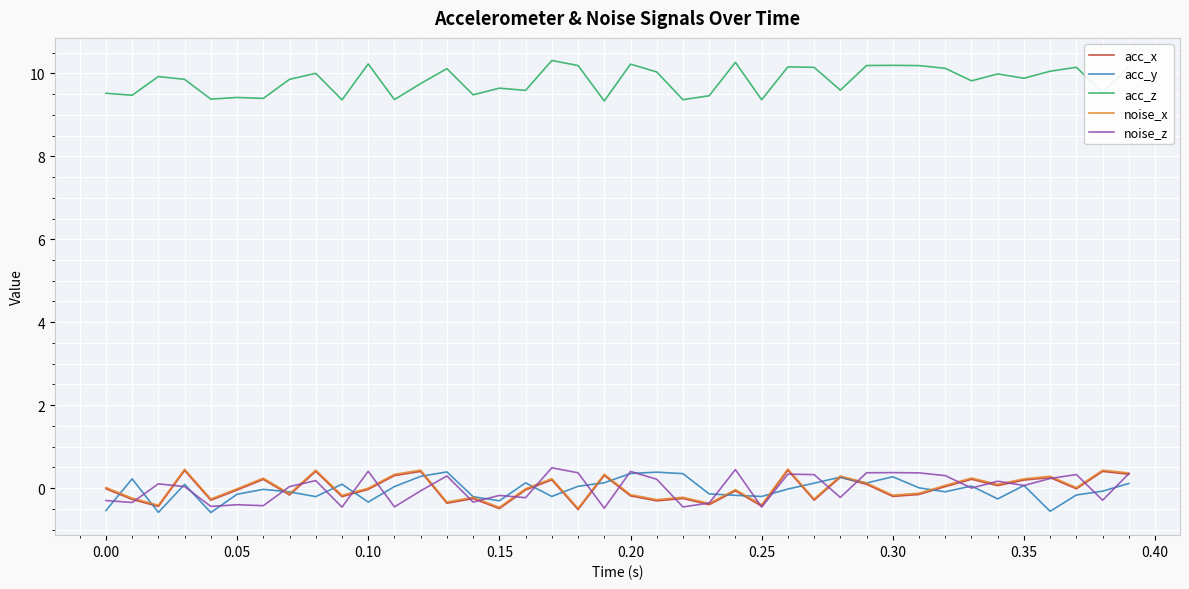

Which series has the largest total across all categories?

acc_z